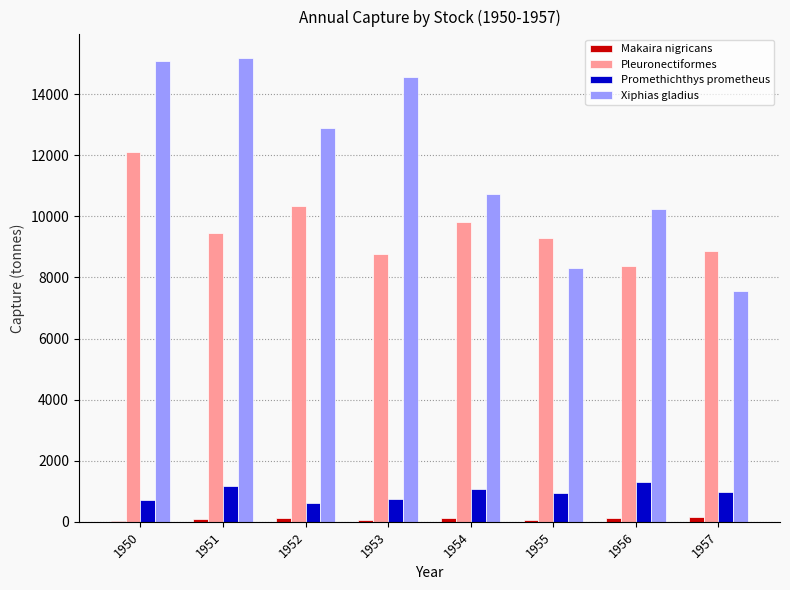

What is the maximum value shown in the chart?

15199